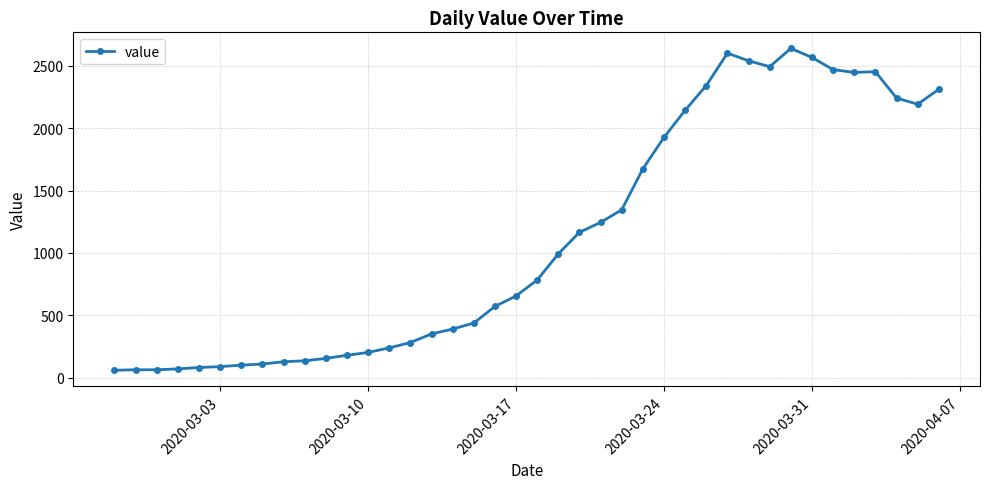

How many lines are shown in the chart?

1